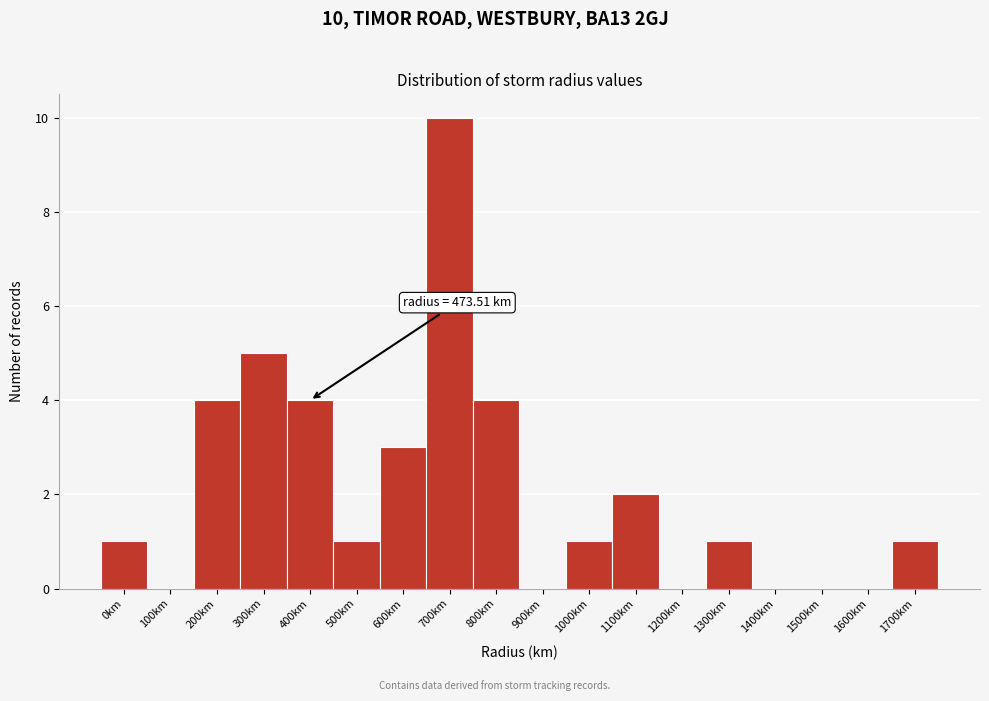

Reading right to left, extract all data points from this chart.

1700km=1	1600km=0	1500km=0	1400km=0	1300km=1	1200km=0	1100km=2	1000km=1	900km=0	800km=4	700km=10	600km=3	500km=1	400km=4	300km=5	200km=4	100km=0	0km=1